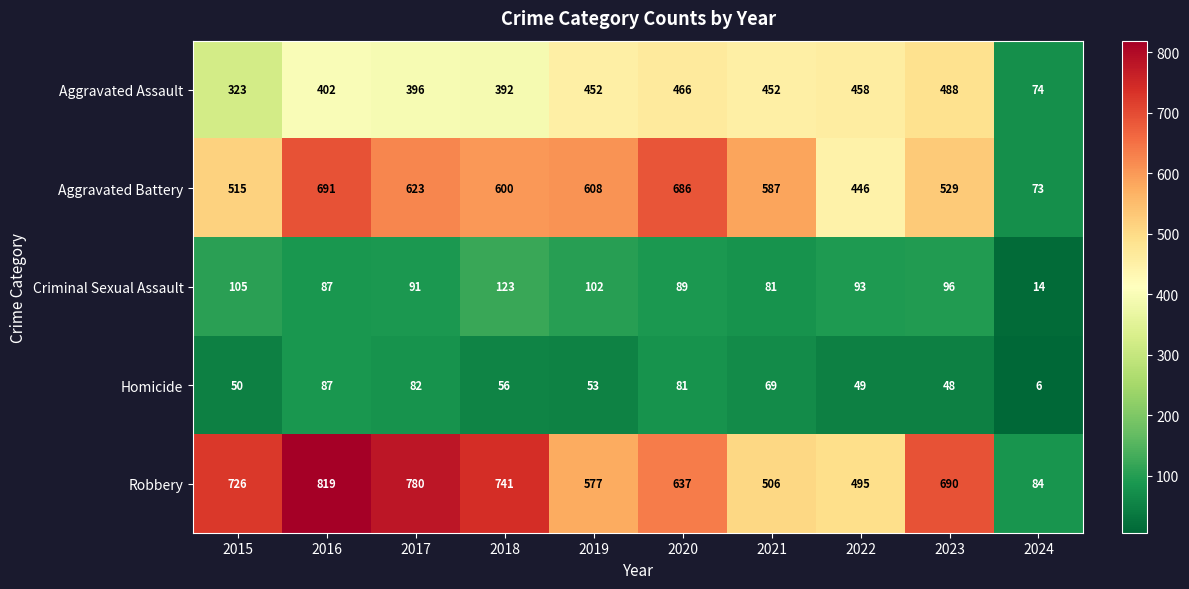

True or false: Robbery has a value of 780 at 2017.

True